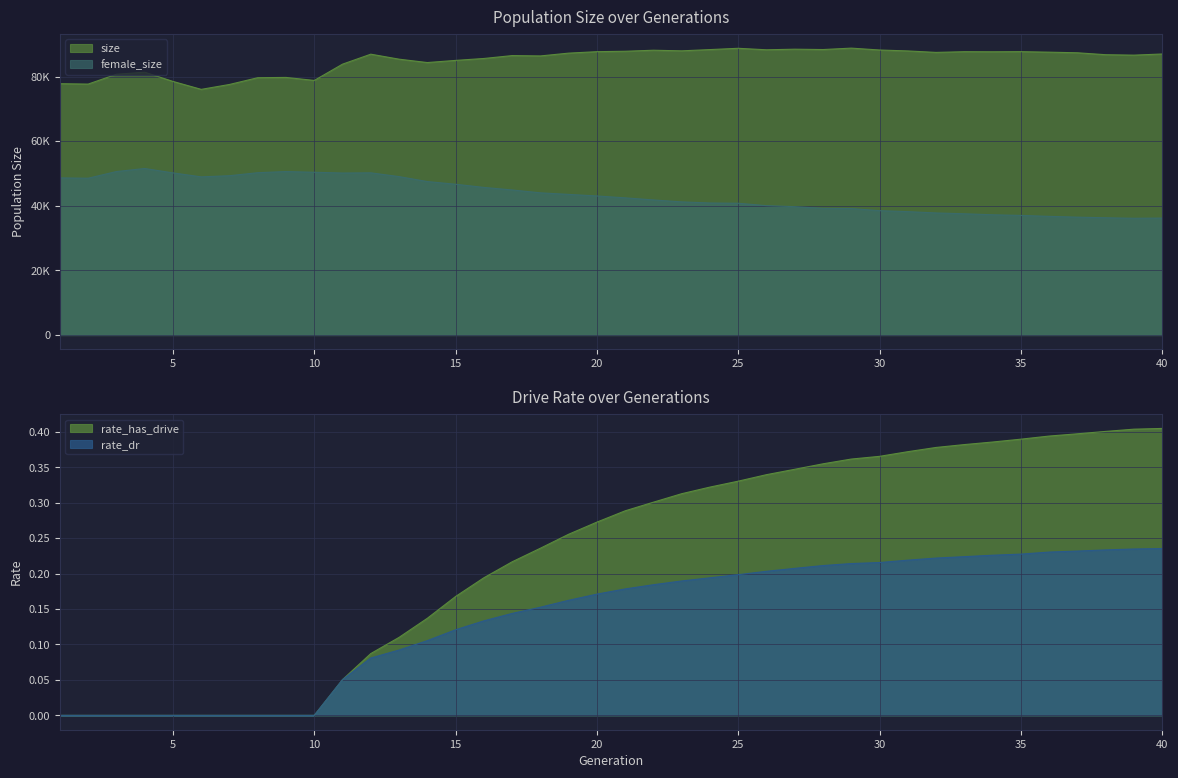

What is the difference between the maximum and minimum values in the rate_dr series?

0.2